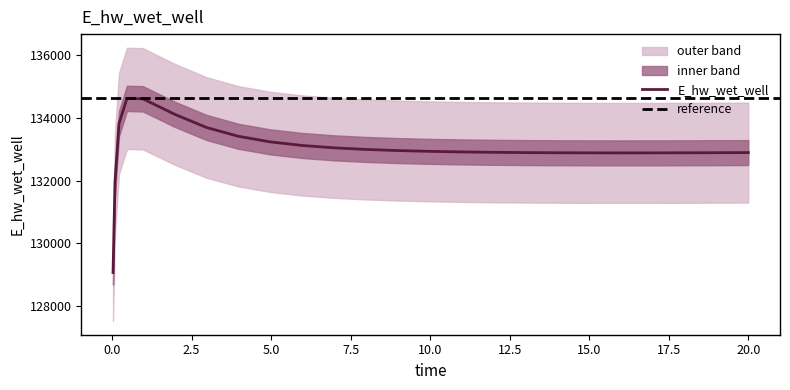

Reading right to left, transcribe all the data shown in this chart.

132899.0	132896.7	132893.0	132890.4	132889.6	132889.0	132890.0	132893.1	132898.6	132907.4	132920.1	132938.3	132963.8	132999.8	133051.2	133126.8	133241.2	133419.5	133700.2	134121.4	134615.8	134628.5	133826.3	131970.2	129070.4